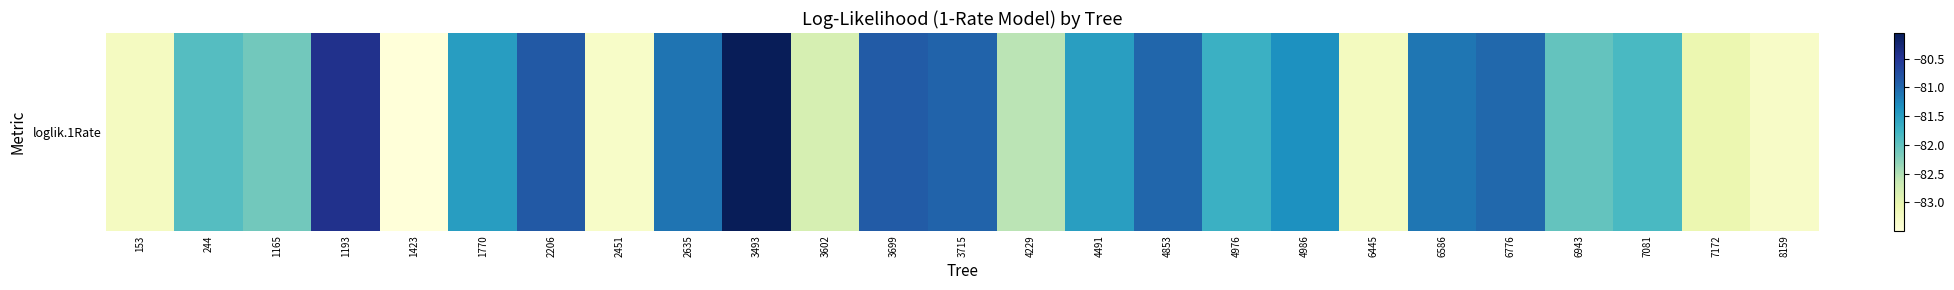

How many data points are less than -81?

18